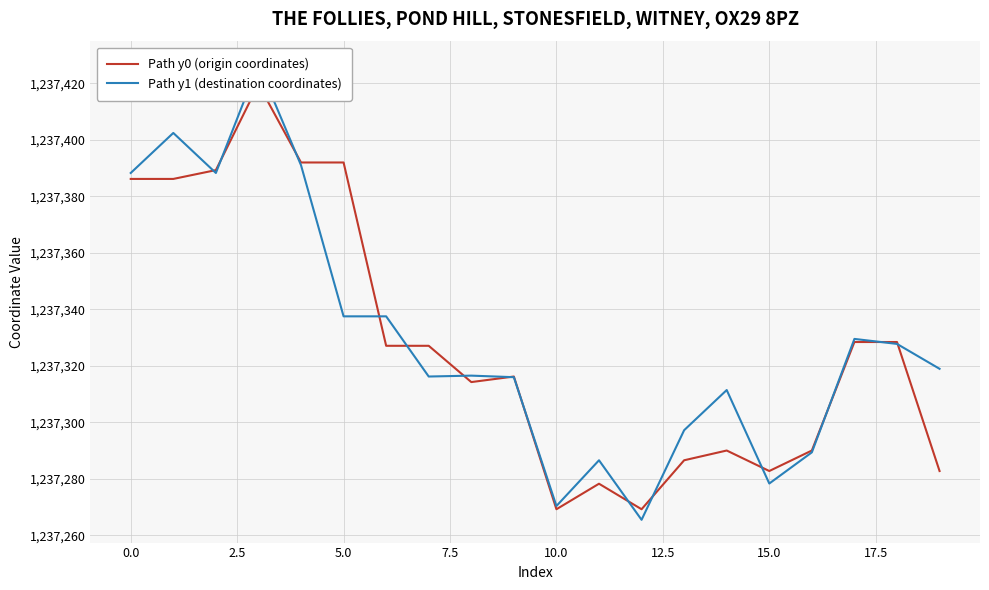

Count the number of categories in the chart.

20